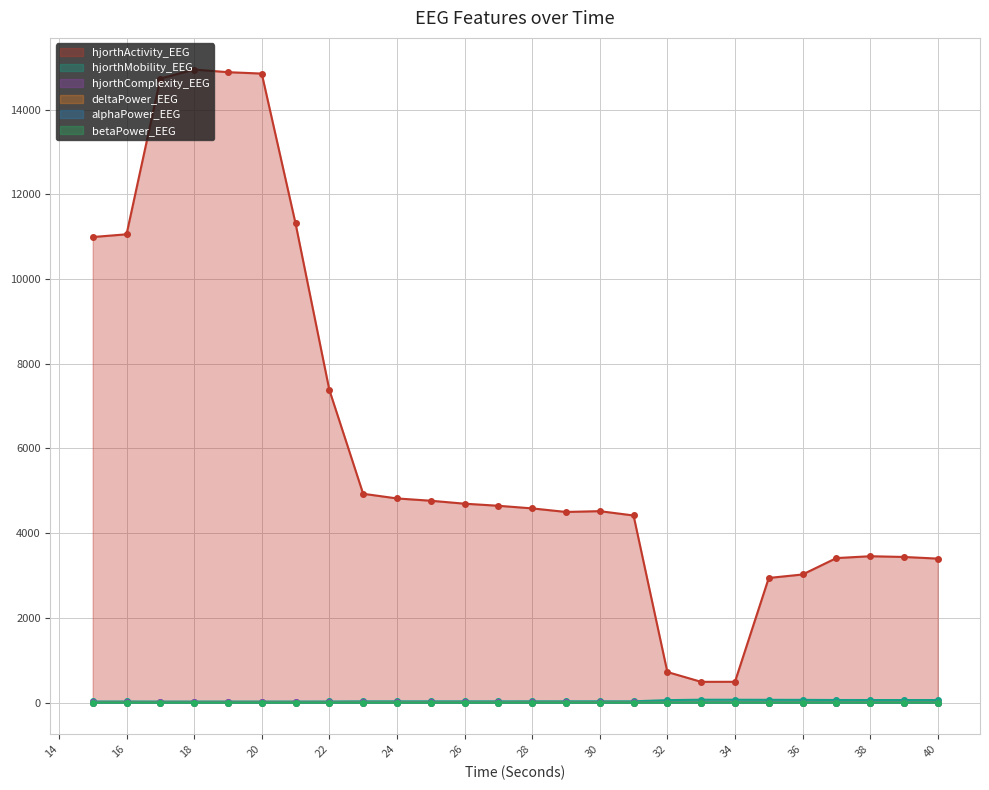

What is the maximum value for deltaPower_EEG?

1.1